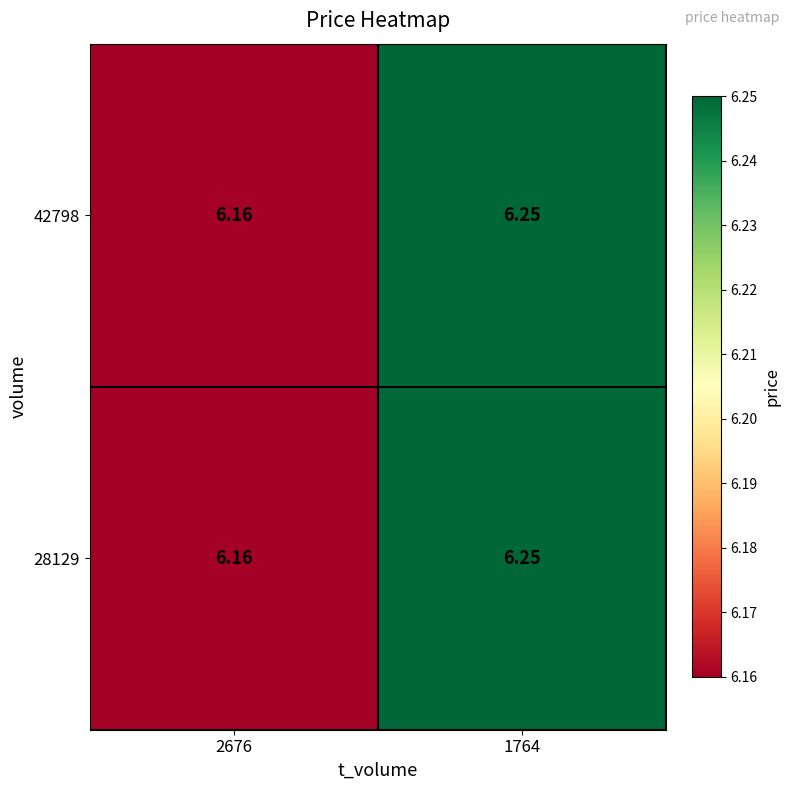

Is the value of 28129 at 1764 greater than the value of 42798 at 2676?

Yes